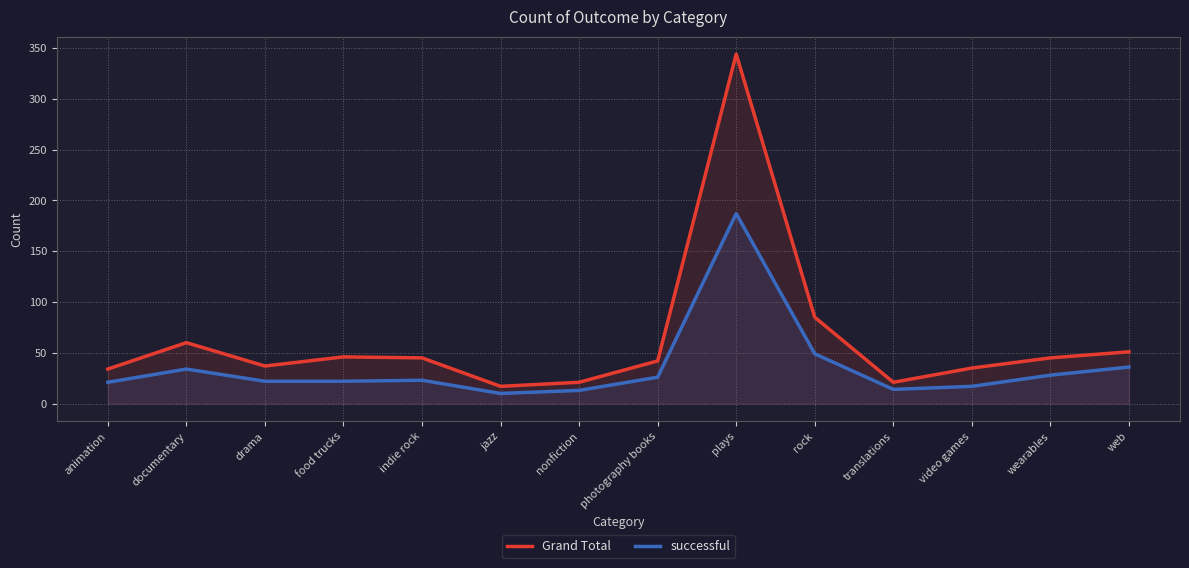

Is the value of Grand Total at food trucks greater than the value of successful at wearables?

Yes